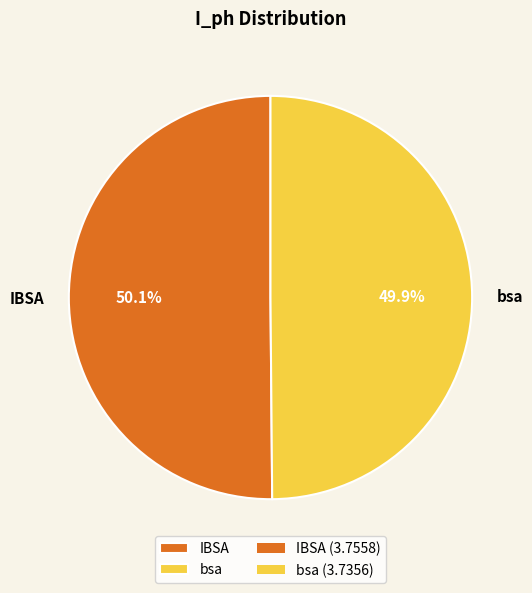

Is there any slice that represents more than half of the pie?

Yes